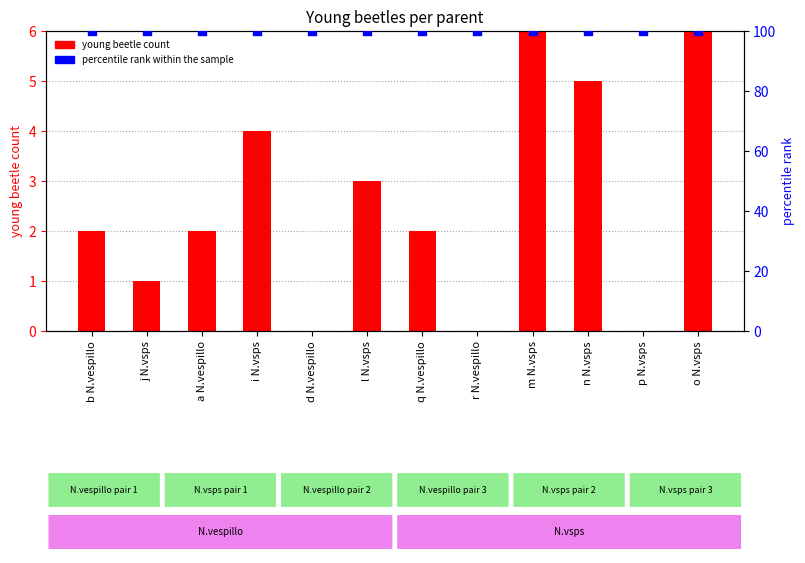

Which series contains the highest Y value?

percentile rank within the sample